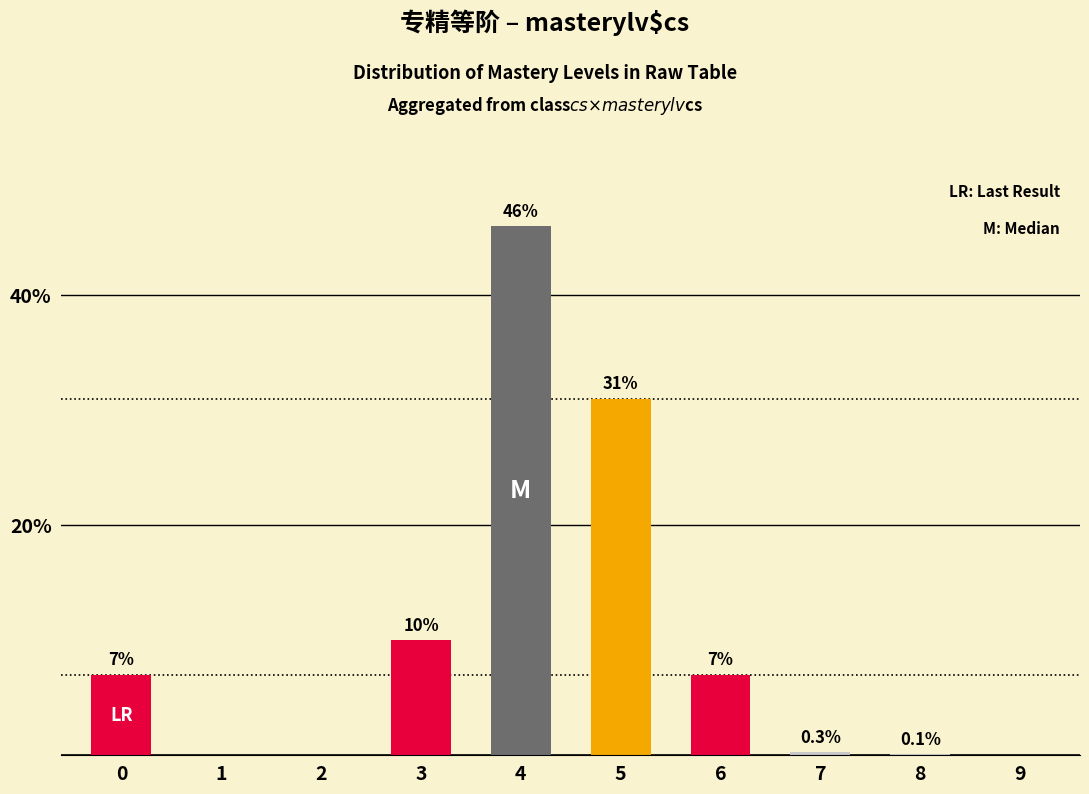

Where is the data nearest to the value 23?

5